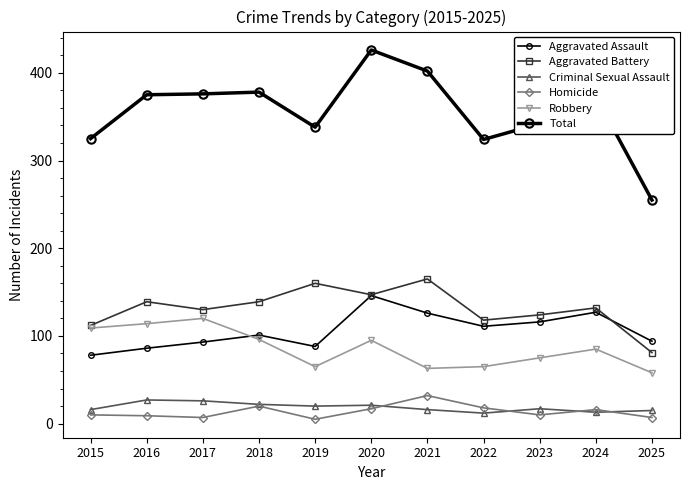

How many data points in Total are less than 373?

5